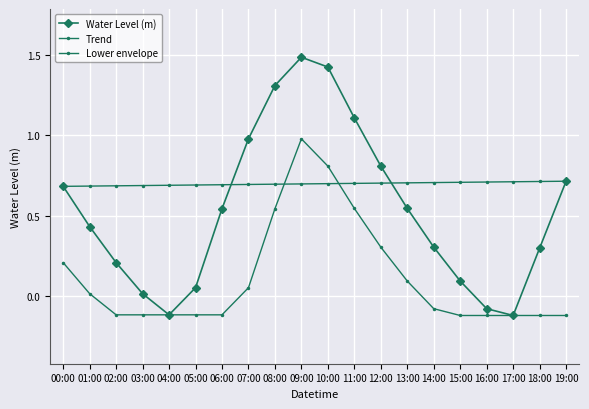

At which label does Lower envelope reach its minimum?

15:00